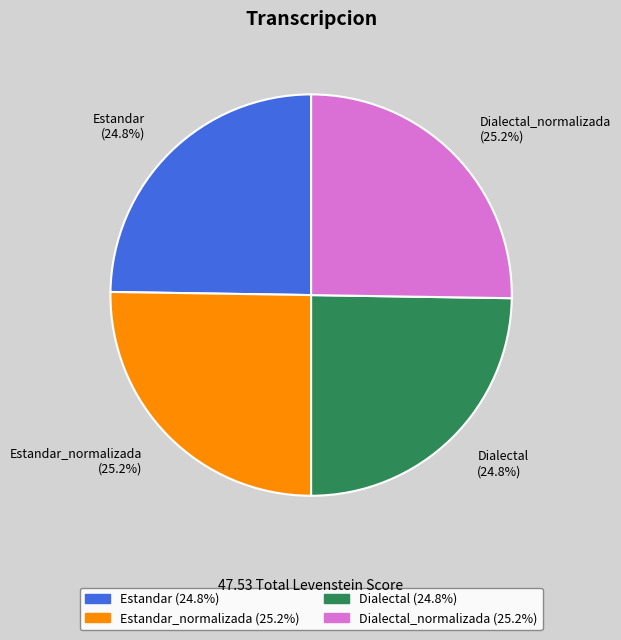

To the nearest percent, what portion does Estandar_normalizada represent?

25%